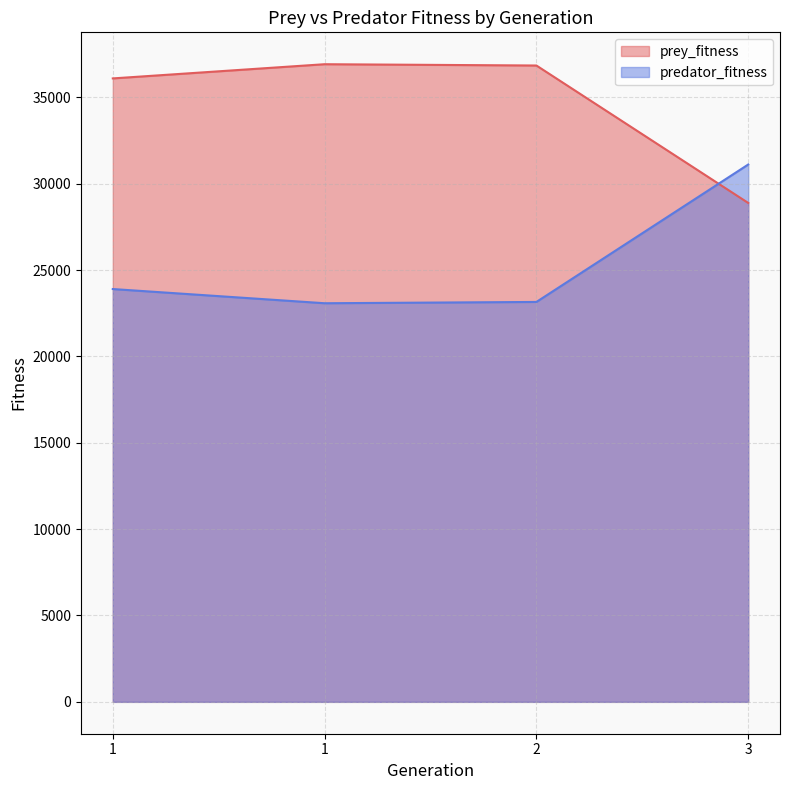

At which label does predator_fitness reach its peak?

3